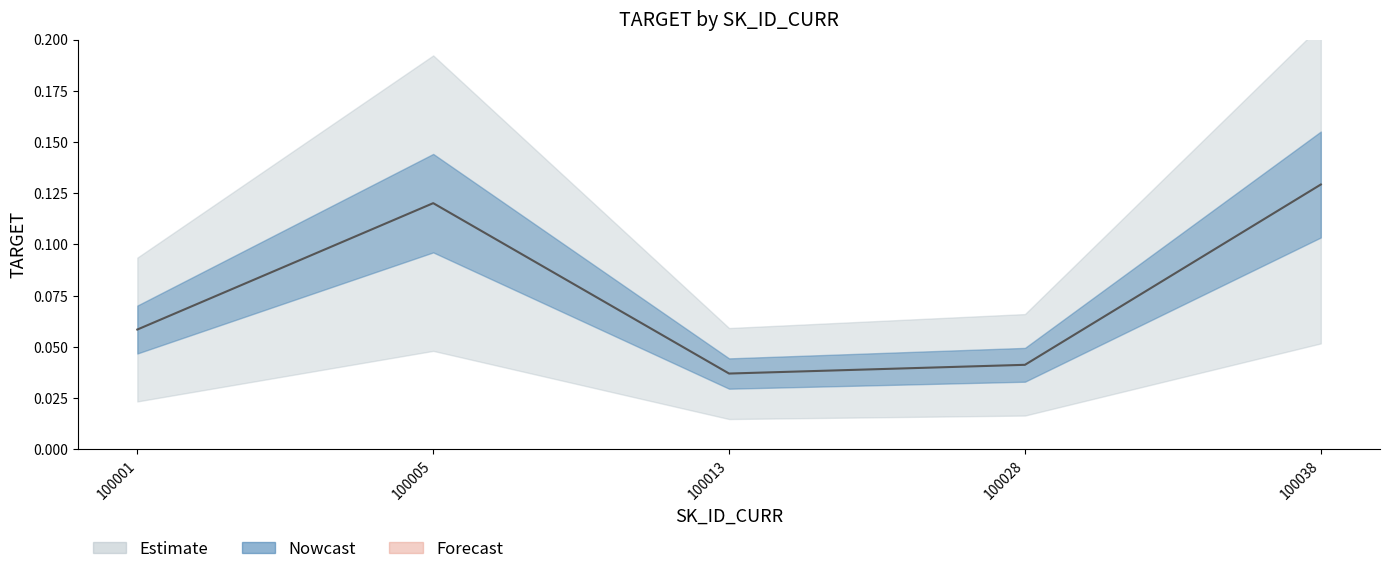

Which has a higher value, 100001 or 100038?

100038